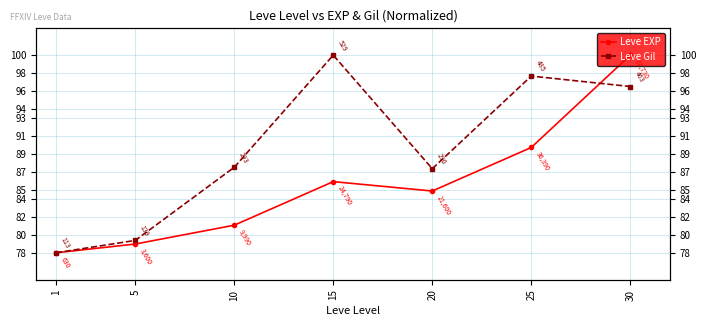

At which category is the sum across all series the highest?

30